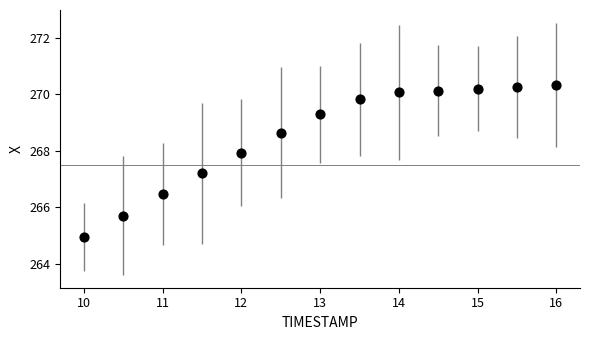

What Y value in the scatter plot is closest to 267?

267.2